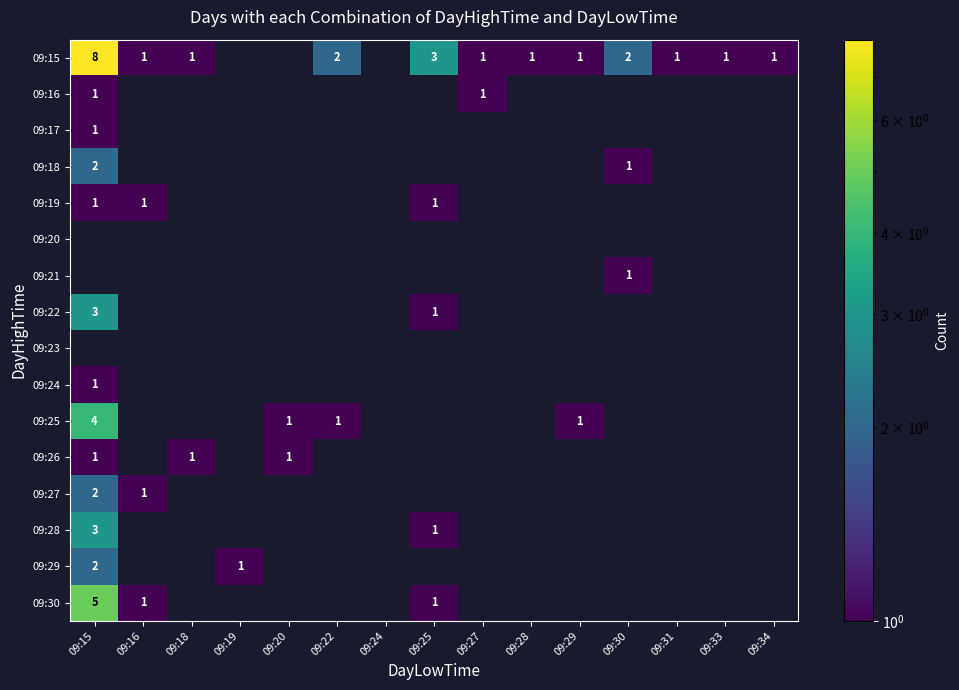

True or false: 09:18 has a value of 2 at 09:15.

True